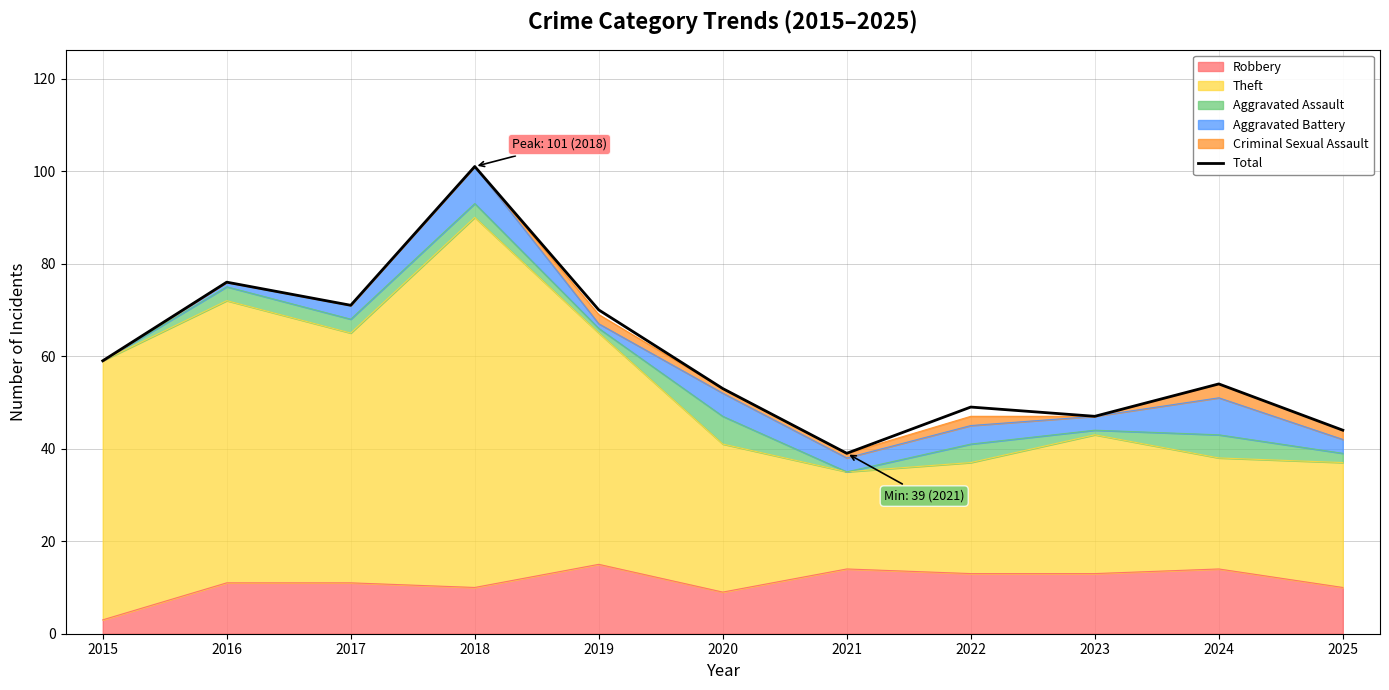

Reading left to right, what are all the values shown in this chart?

2015=59	2016=76	2017=71	2018=101	2019=70	2020=53	2021=39	2022=49	2023=47	2024=54	2025=44